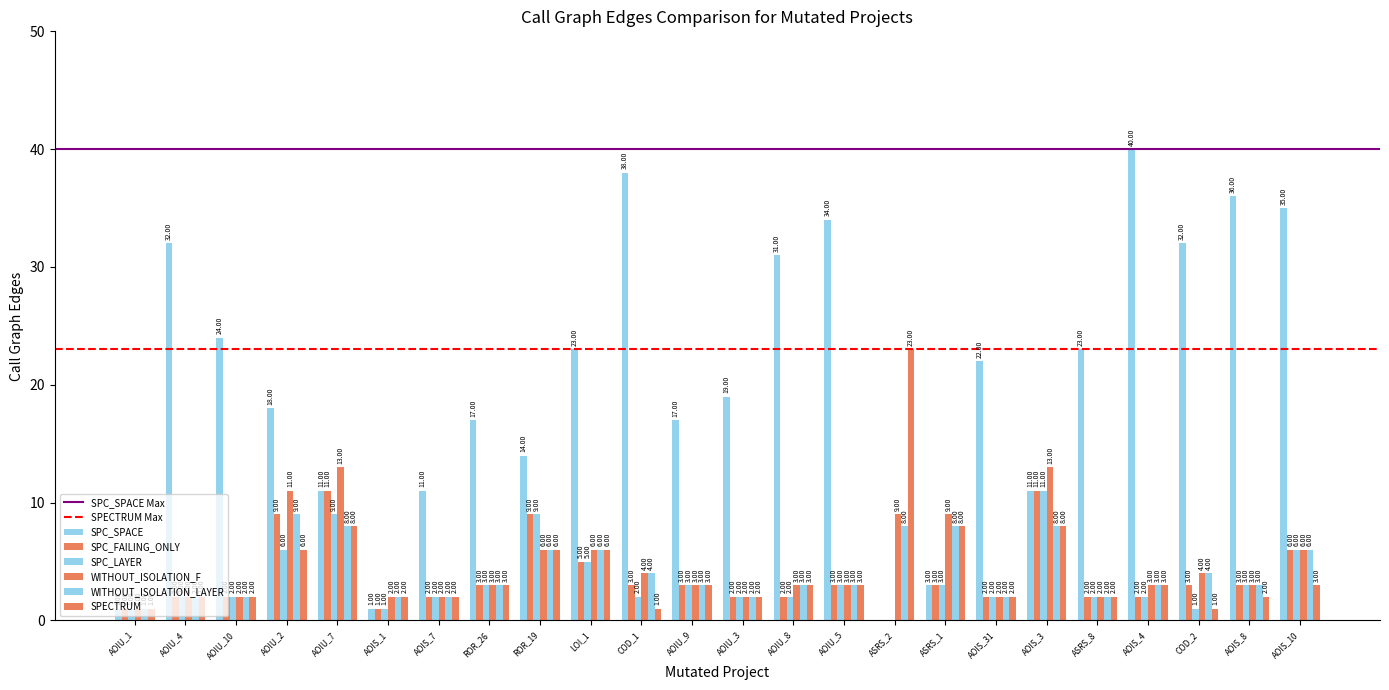

What is the label of the 10th bar from the right?

AOIU_5